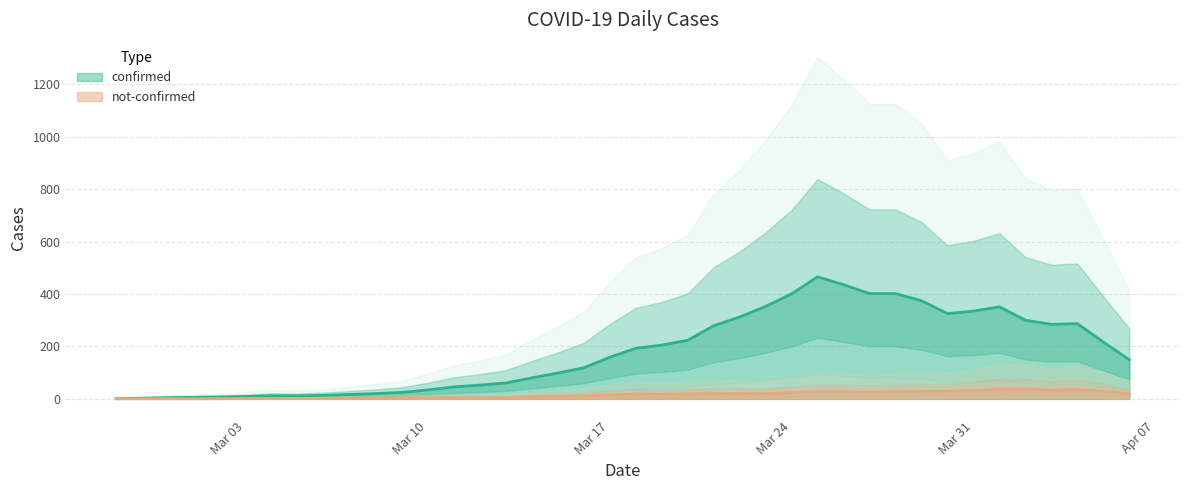

True or false: not-confirmed has more than 2 interior local peaks.

True